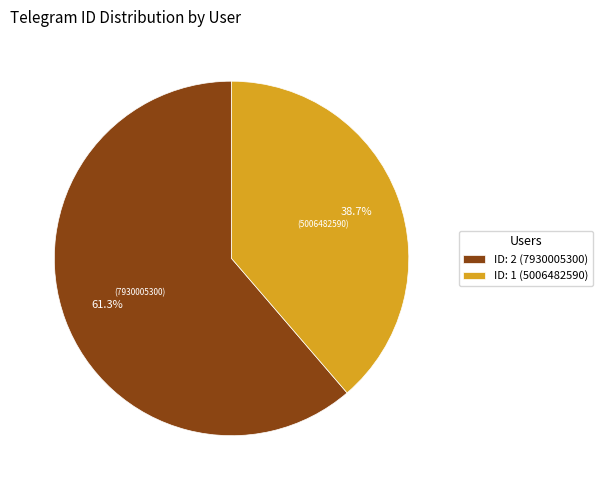

Count the number of slices in the pie.

2